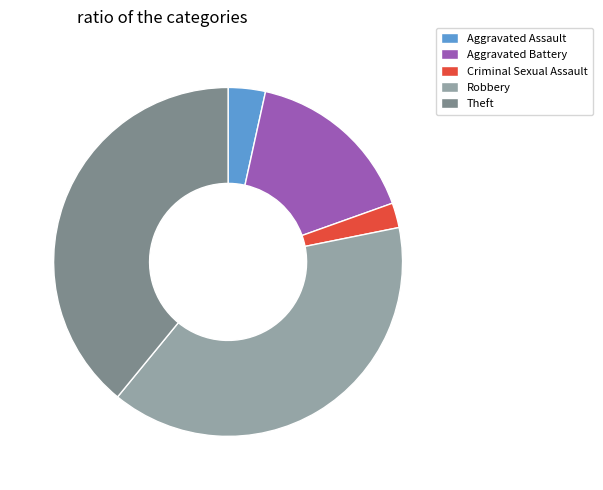

Approximately how many times larger is the value at Robbery compared to Aggravated Assault?

11.3